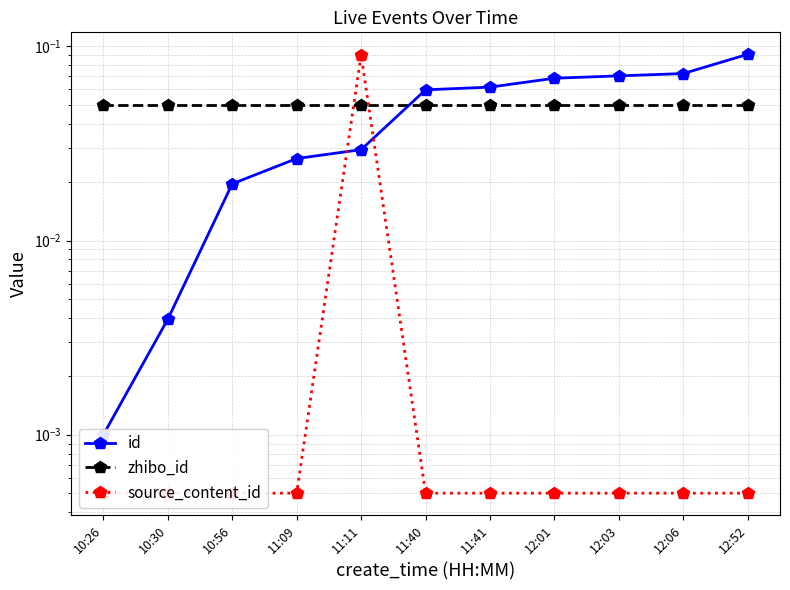

At how many categories does at least one series exceed 0?

11